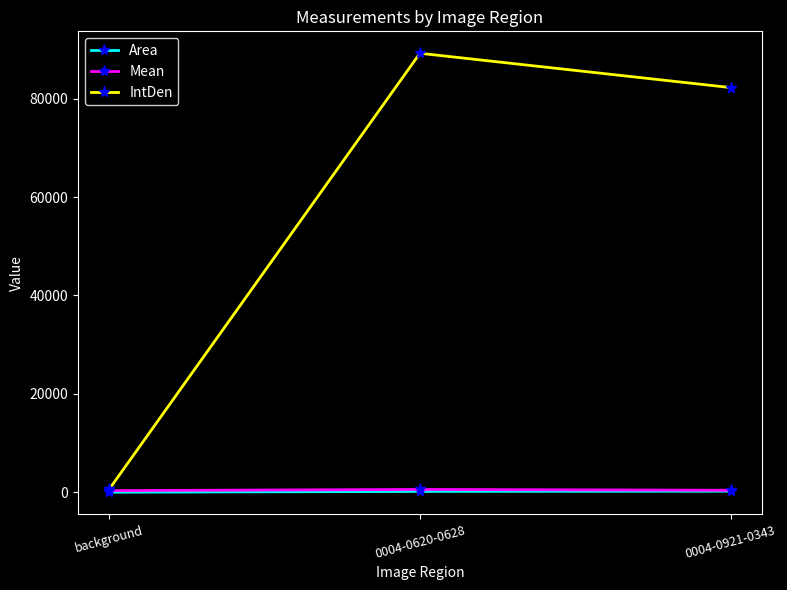

Which series has the largest total across all categories?

IntDen